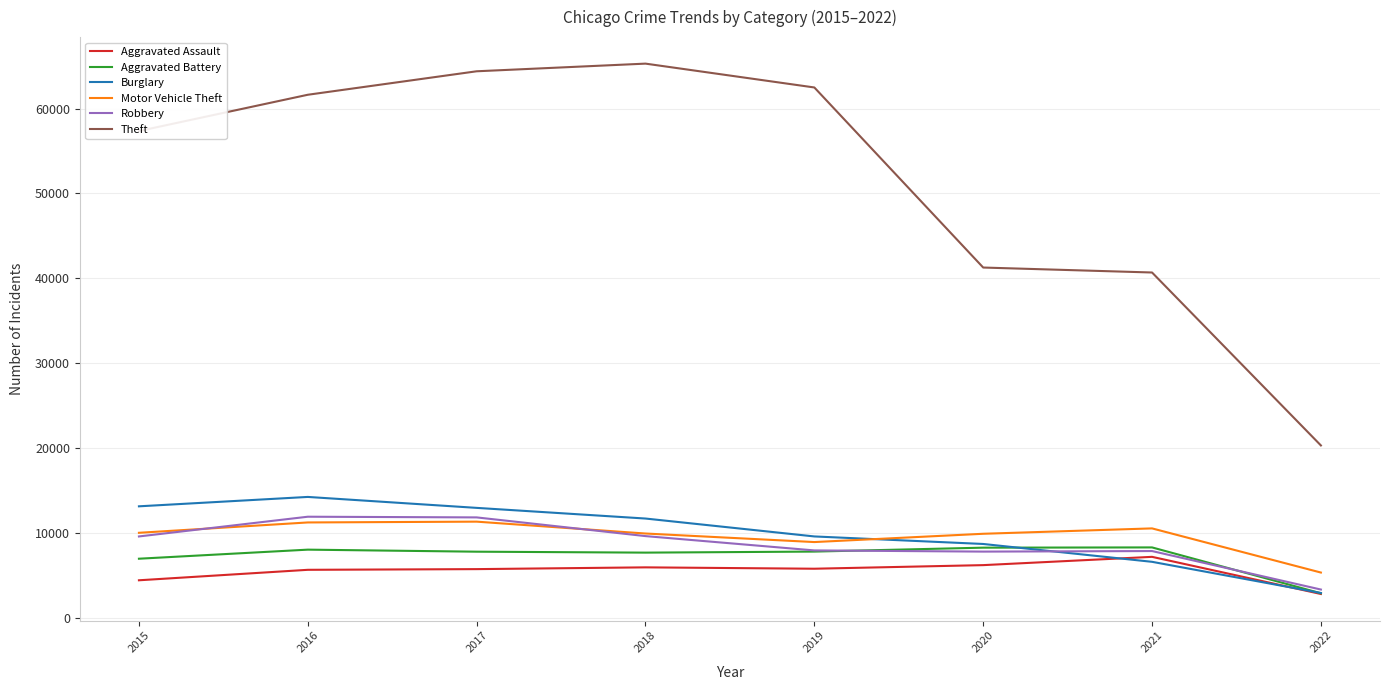

Which category has the lowest value in the Burglary series?

2022